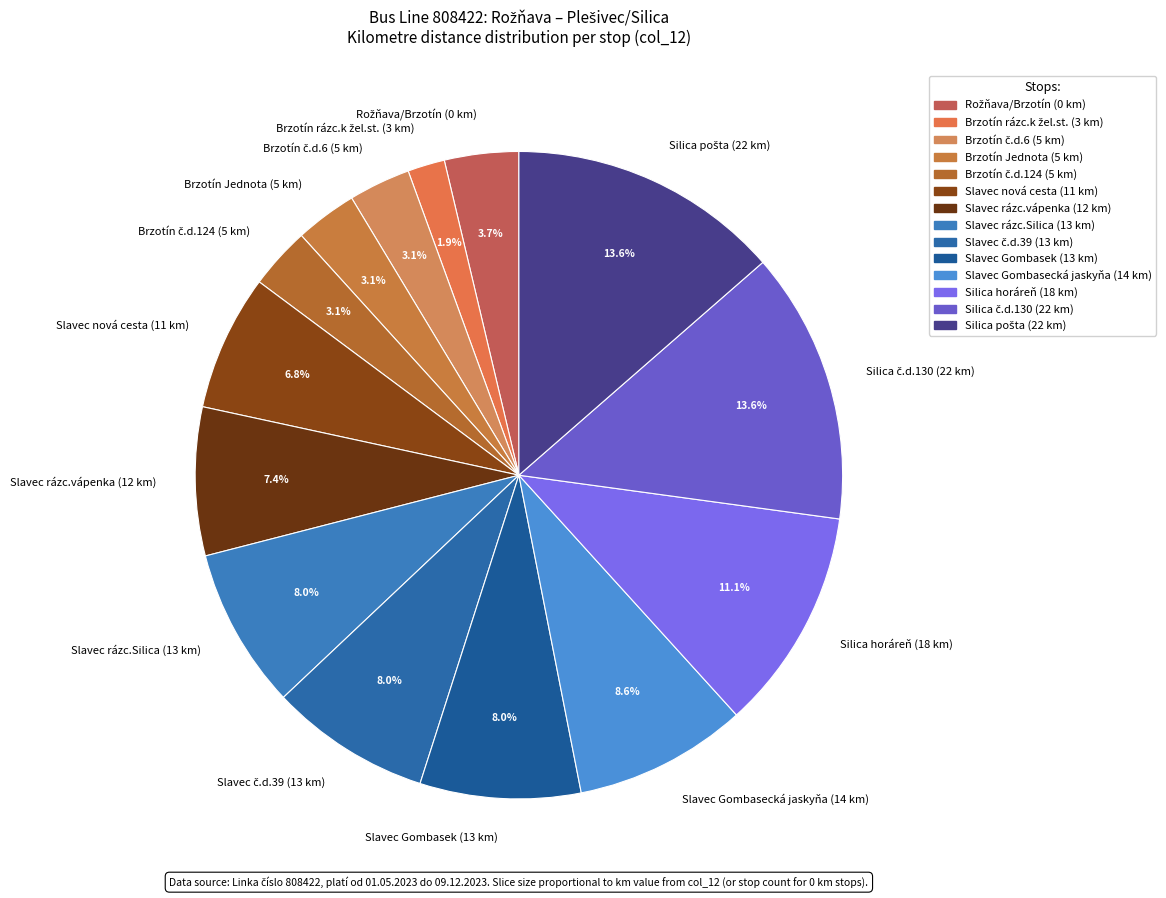

Count the number of slices in the pie.

14